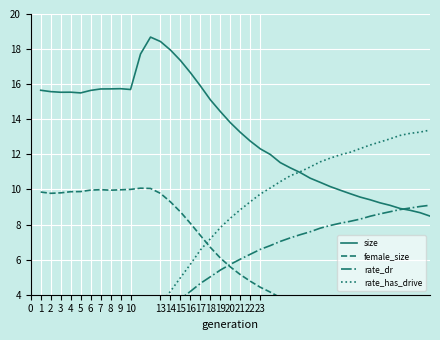

What is the difference between the second highest and second lowest values in the rate_dr series?

9.0